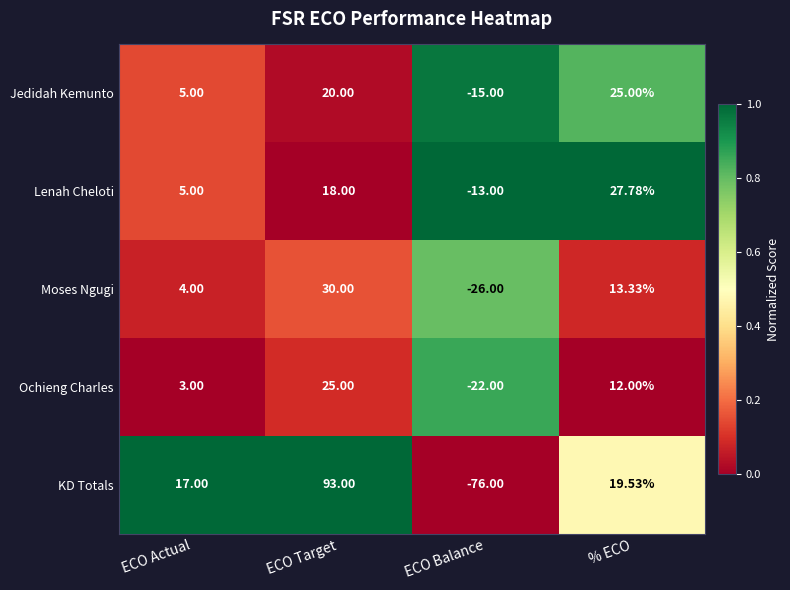

List the labels in order of Moses Ngugi value, smallest first.

ECO Balance, ECO Actual, % ECO, ECO Target